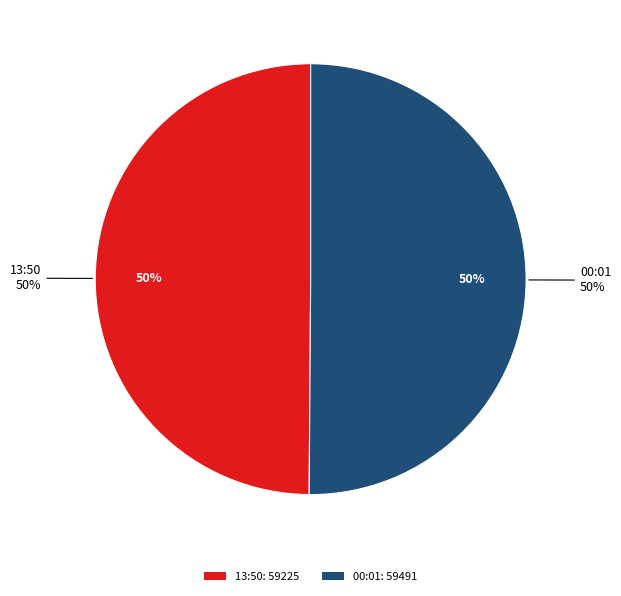

How many segments does this pie chart have?

2